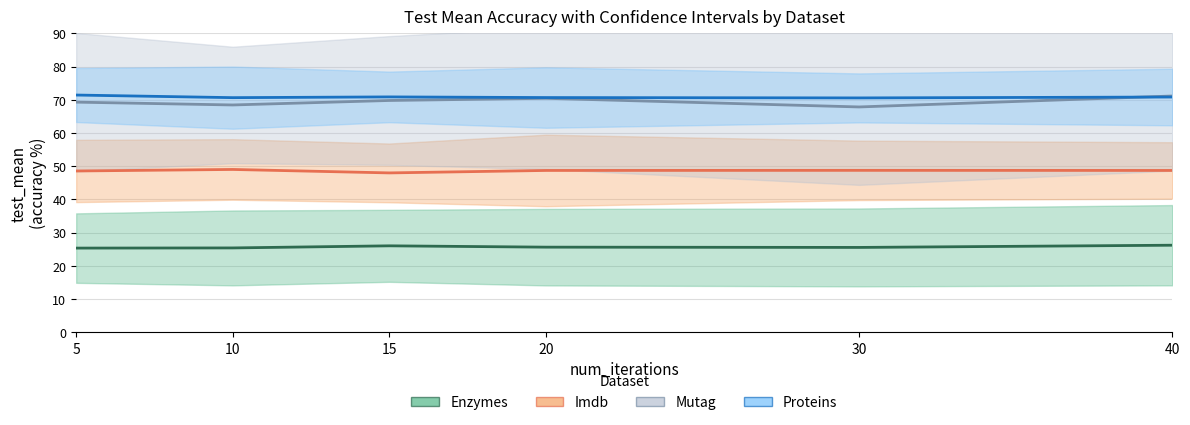

What are all the series names shown in the legend?

enzymes, imdb, mutag, proteins